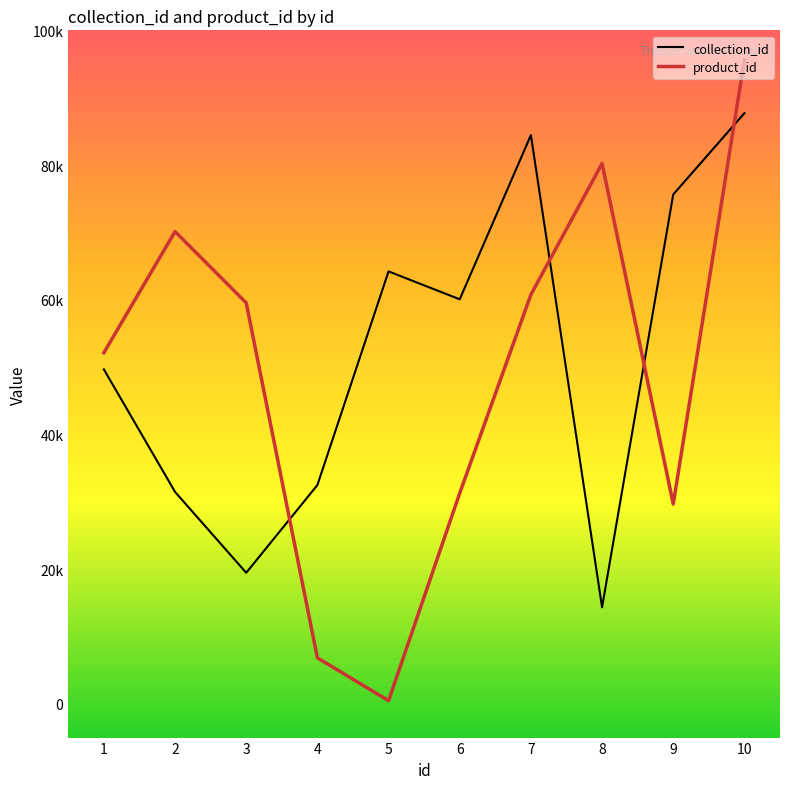

Which series has the largest total across all categories?

collection_id